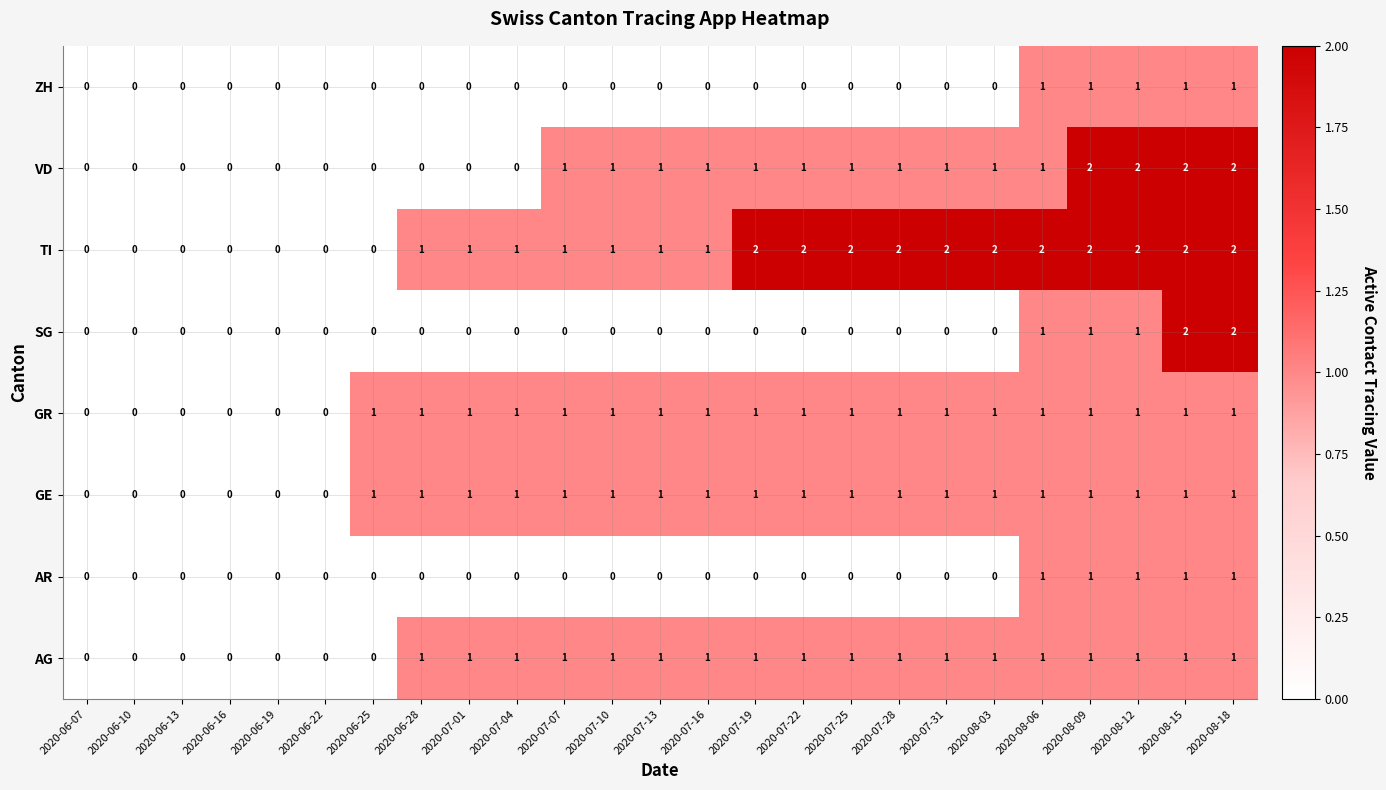

Count the VD values in the range 0 to 1.

21